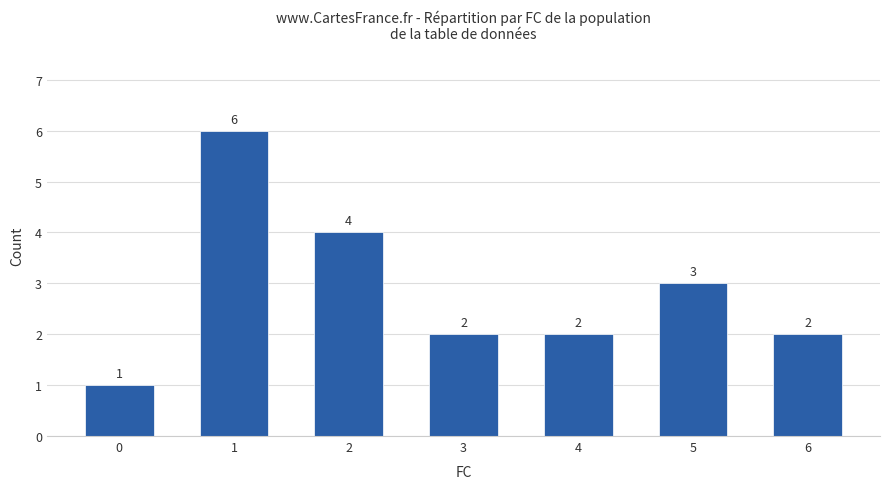

What is the maximum value shown in the chart?

6